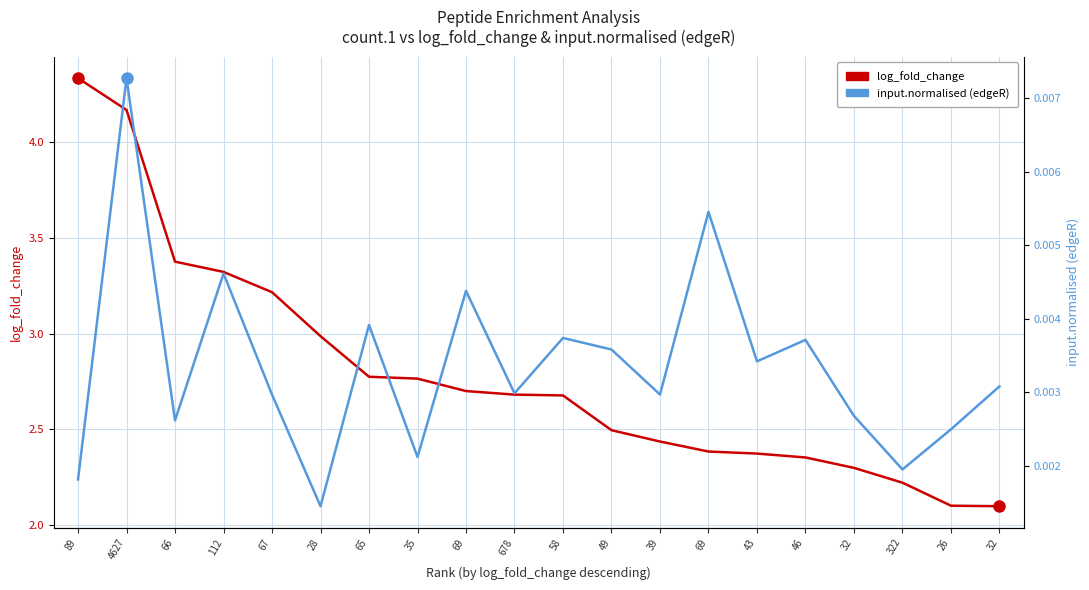

At which category is the sum across all series the highest?

89